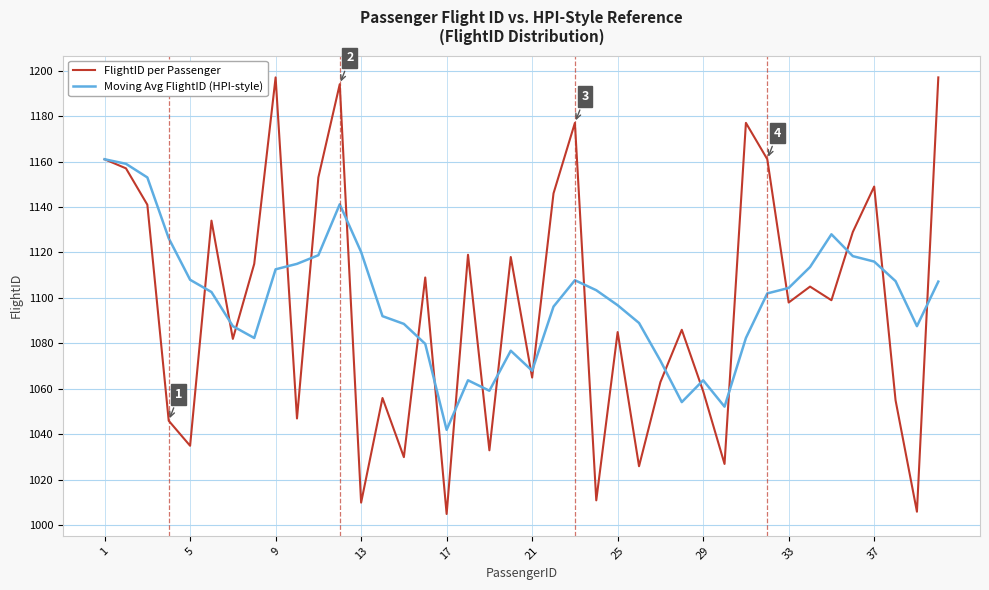

What is the minimum value for FlightID per Passenger?

1005.0